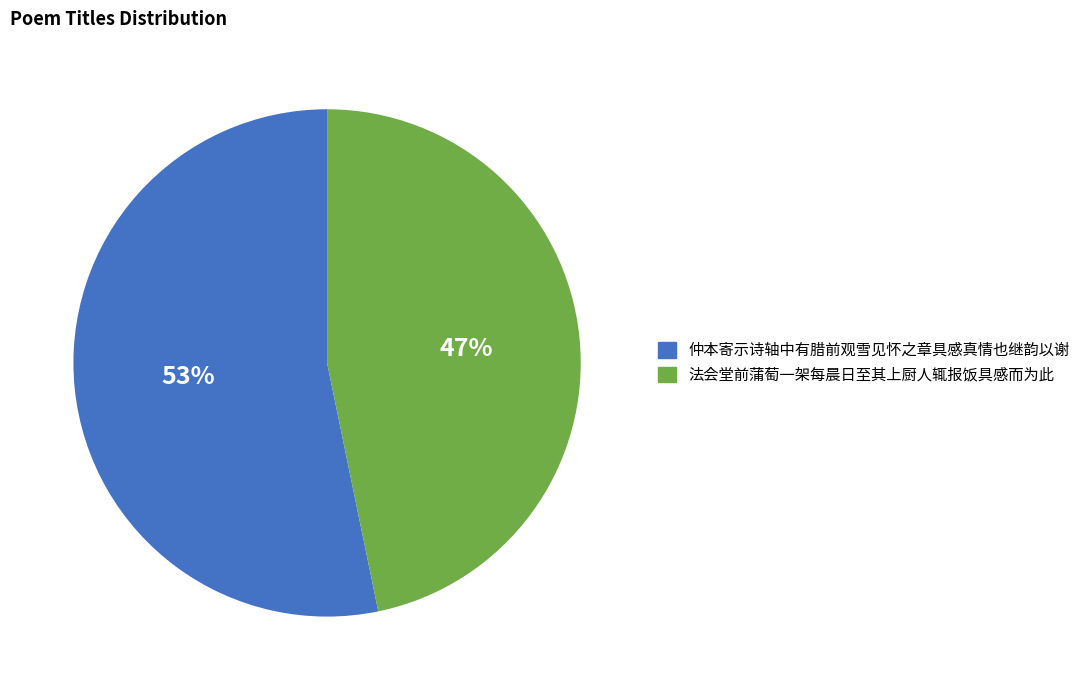

To the nearest percent, what is the difference between the 仲本寄示诗轴中有腊前观雪见怀之章具感真情也继韵以谢 and 法会堂前蒲萄一架每晨日至其上厨人辄报饭具感而为此 slice percentages?

6%